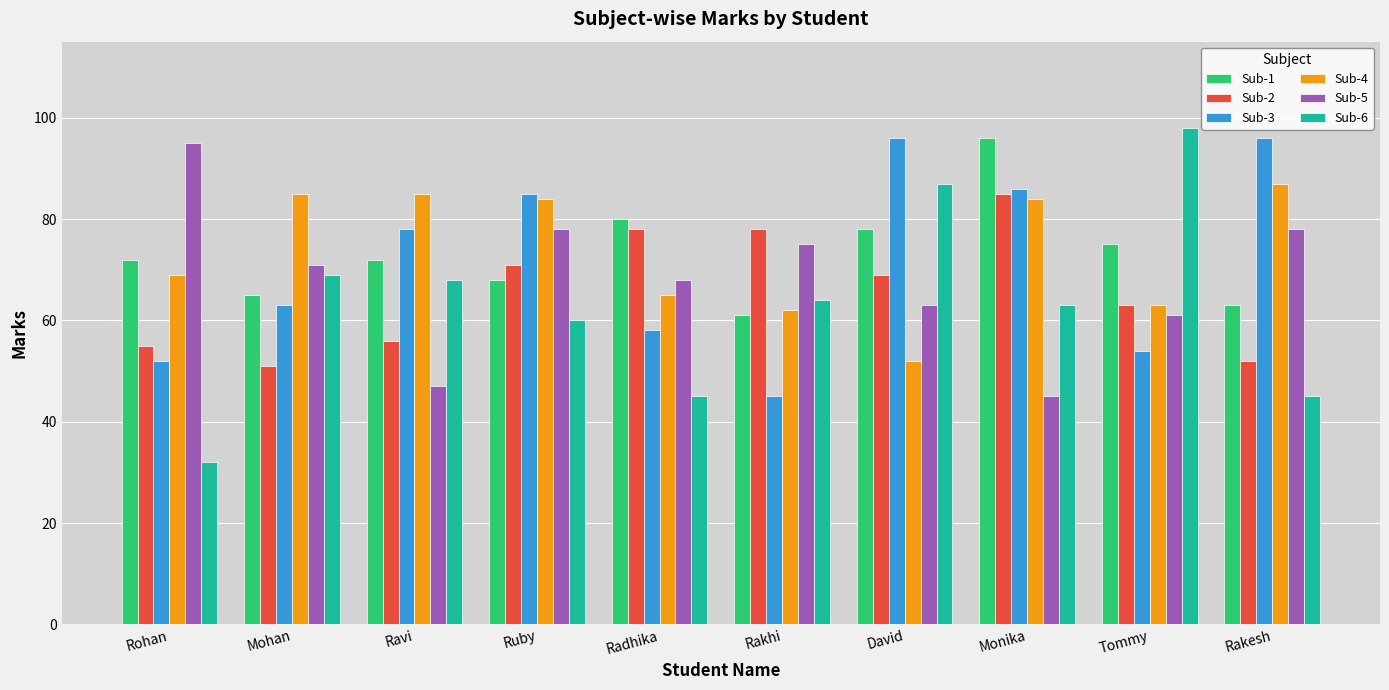

True or false: Sub-1 has a value of 99 at Mohan.

False